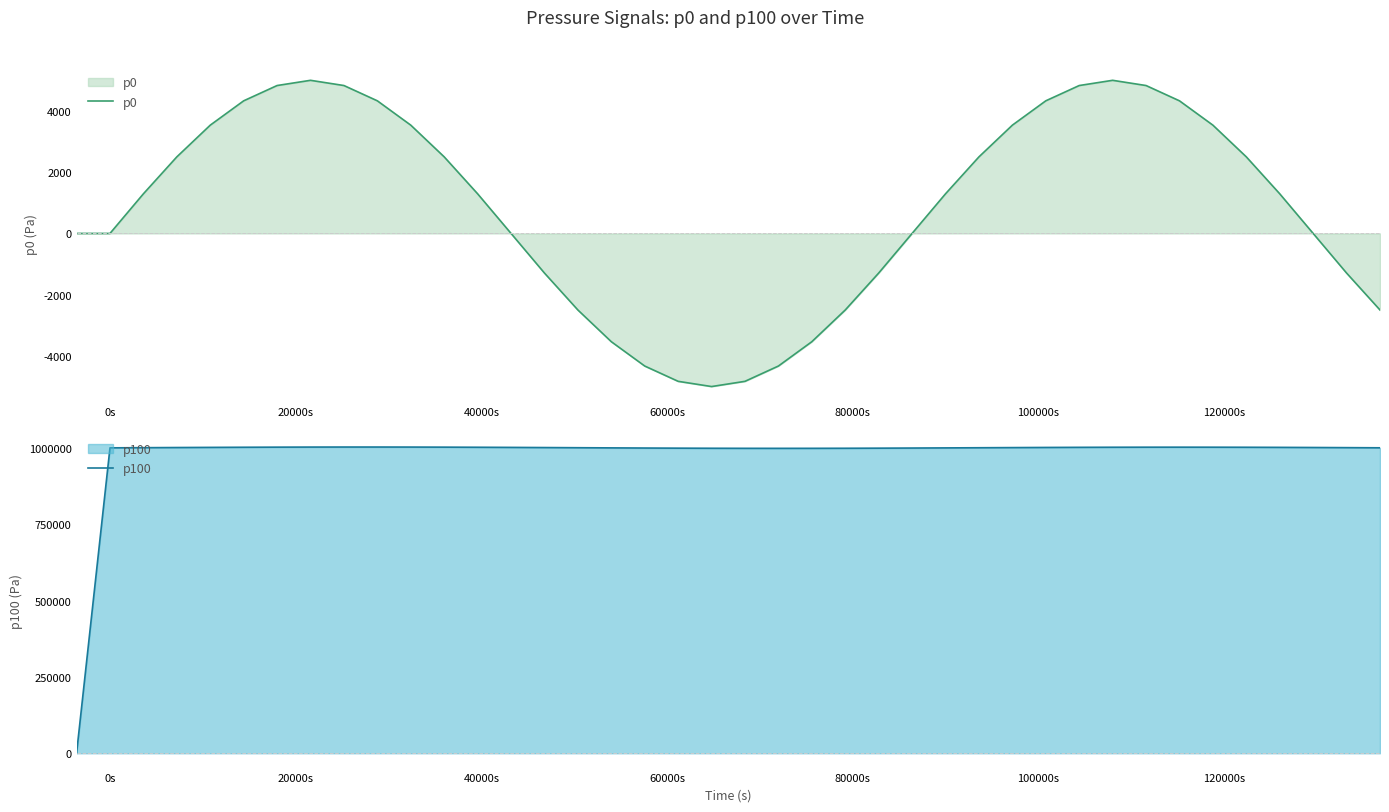

What is the minimum value for p0?

-5000.0